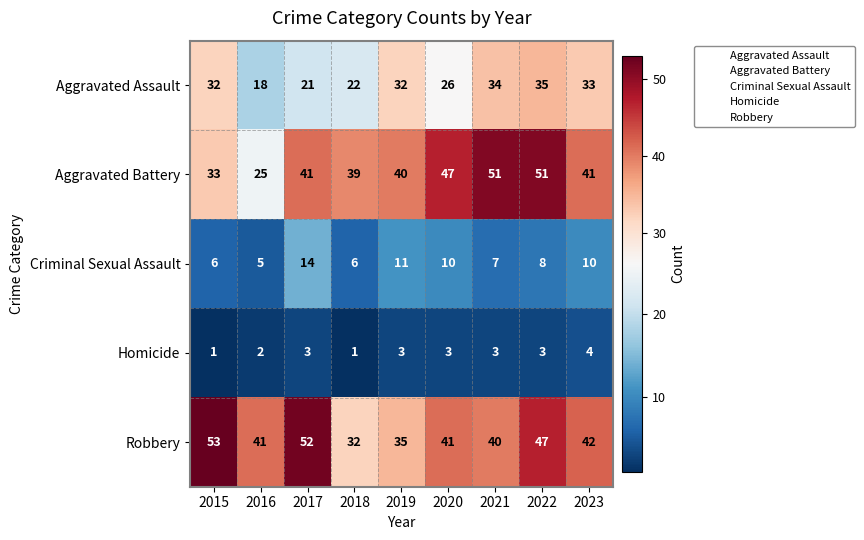

The Aggravated Assault series shows 33 at 2023. True or false?

True